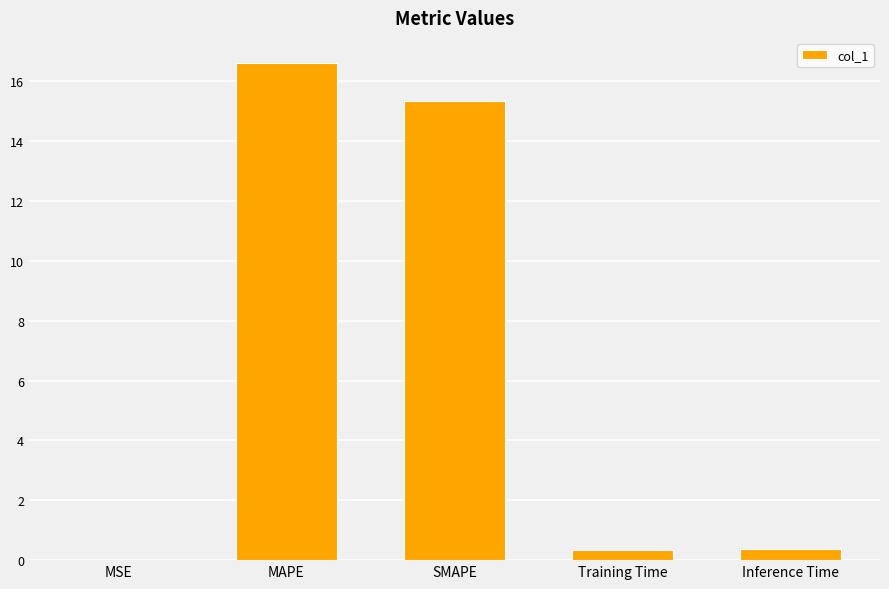

Does the chart contain stacked bars?

No